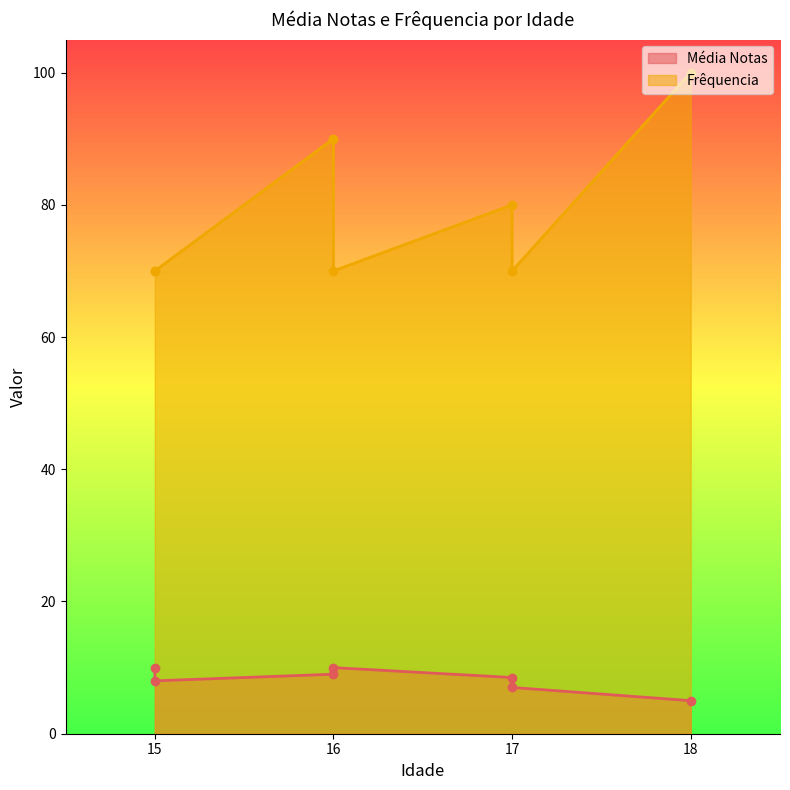

What is the average value of the Média Notas series?

8.2